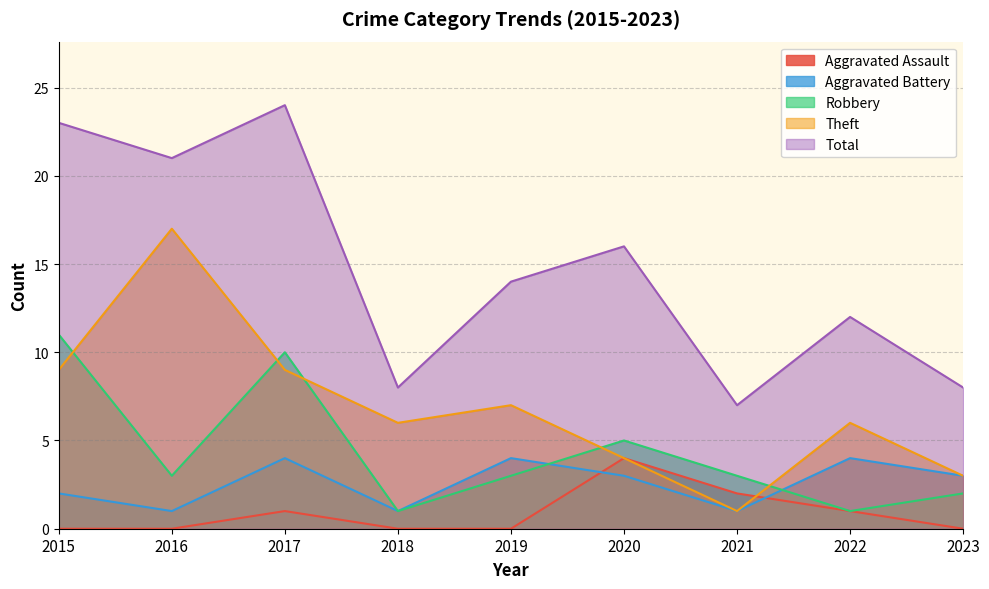

How many lines are shown in the chart?

5